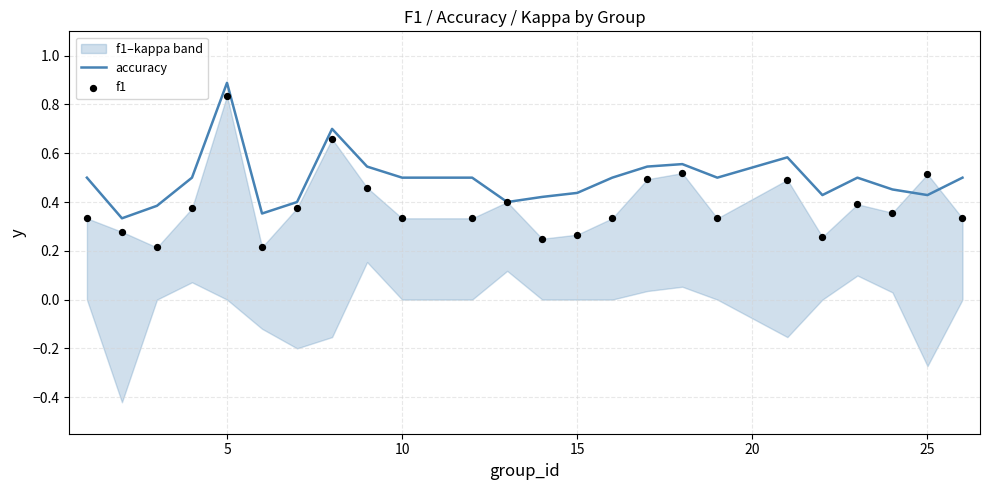

What are all the series names shown in the legend?

accuracy, f1